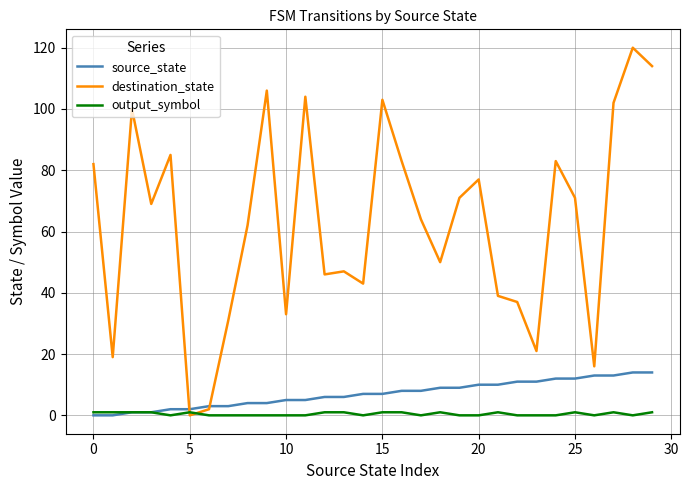

List the series in order of their peak value, highest first.

destination_state, source_state, output_symbol